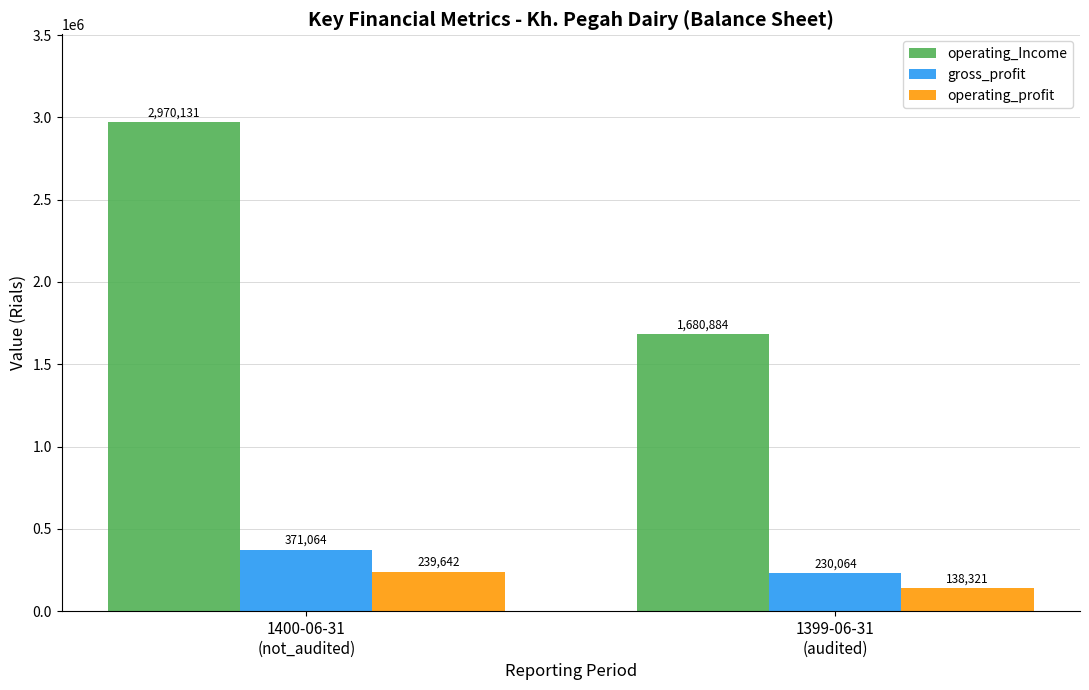

What position from the right is 1399-06-31
(audited)?

1